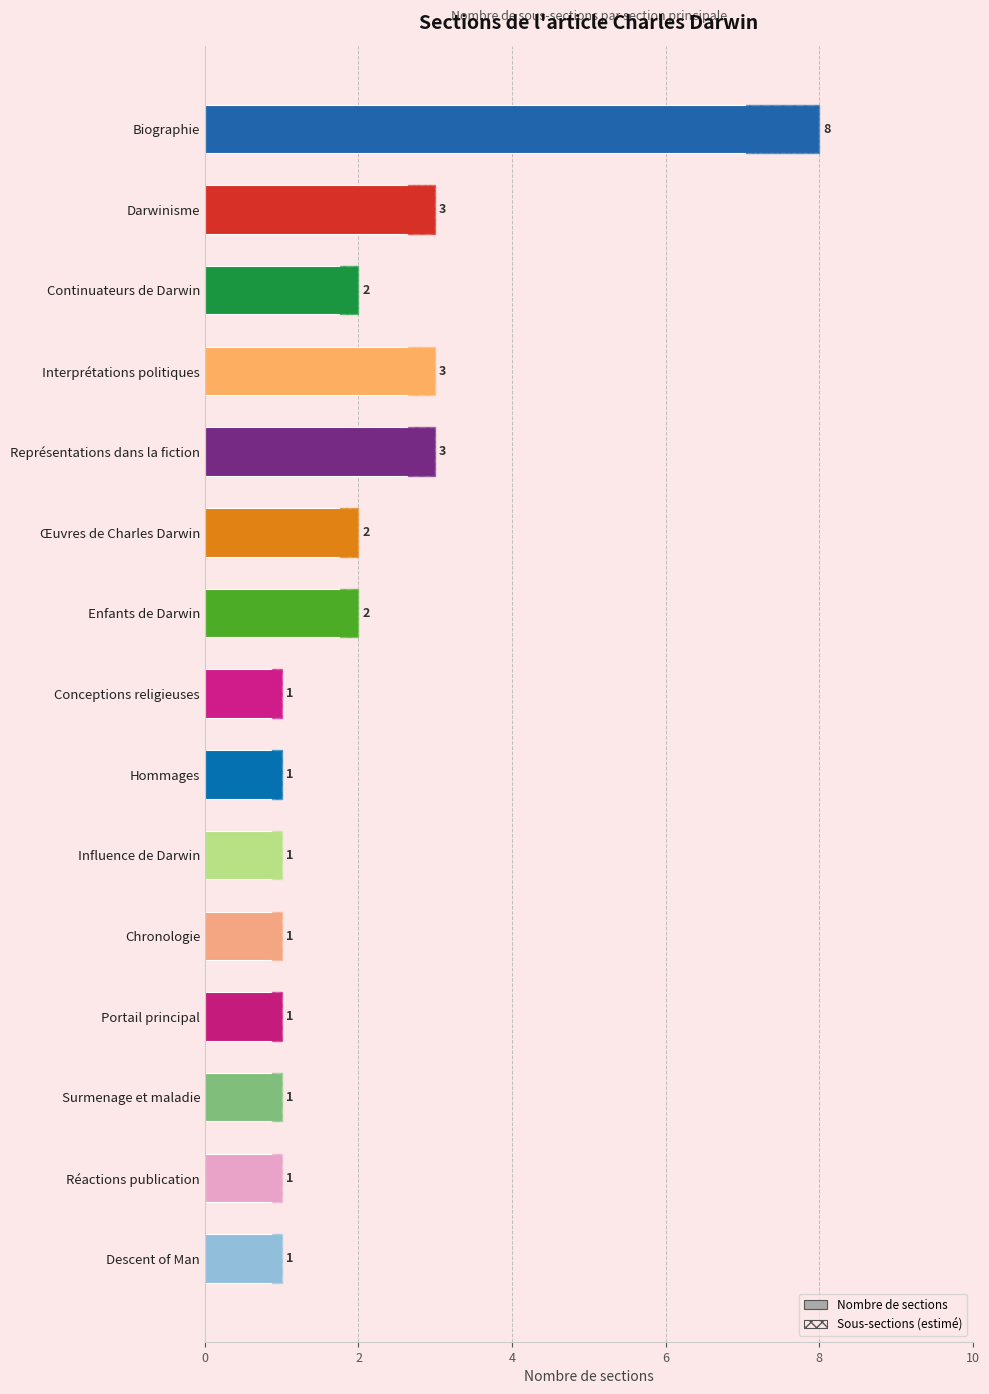

What is the value of the 10th bar from the left?

1